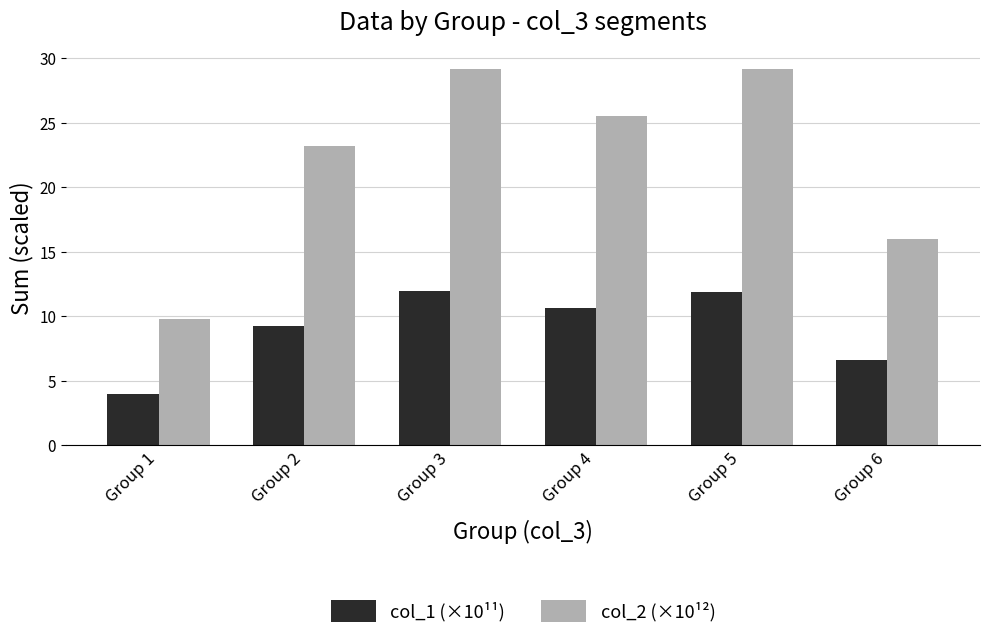

What is the value of the col_1 (×10¹¹) bar at the 3rd from the left?

11.9